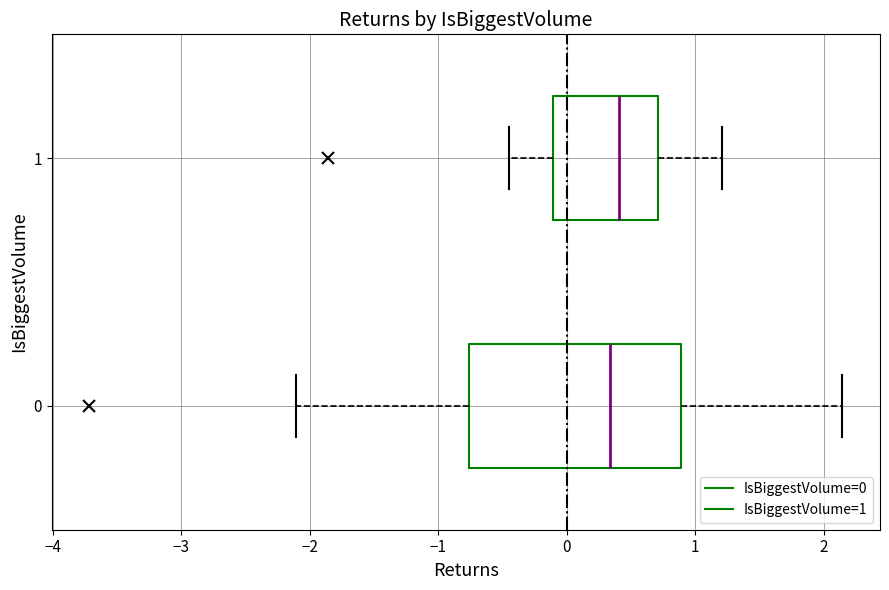

Which box is the widest, from its left edge to its right edge?

0